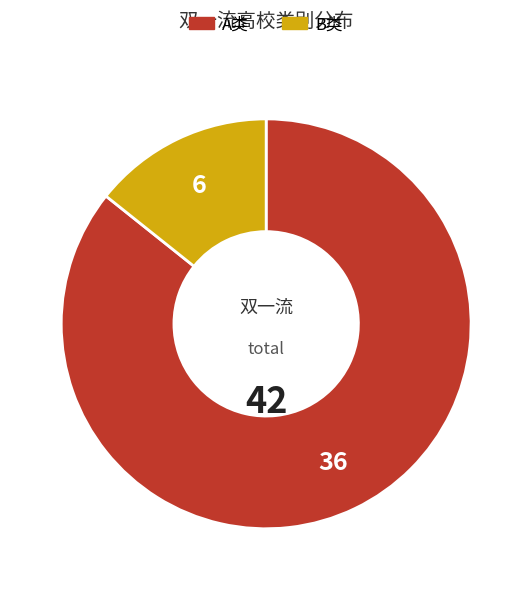

How many segments does this pie chart have?

2